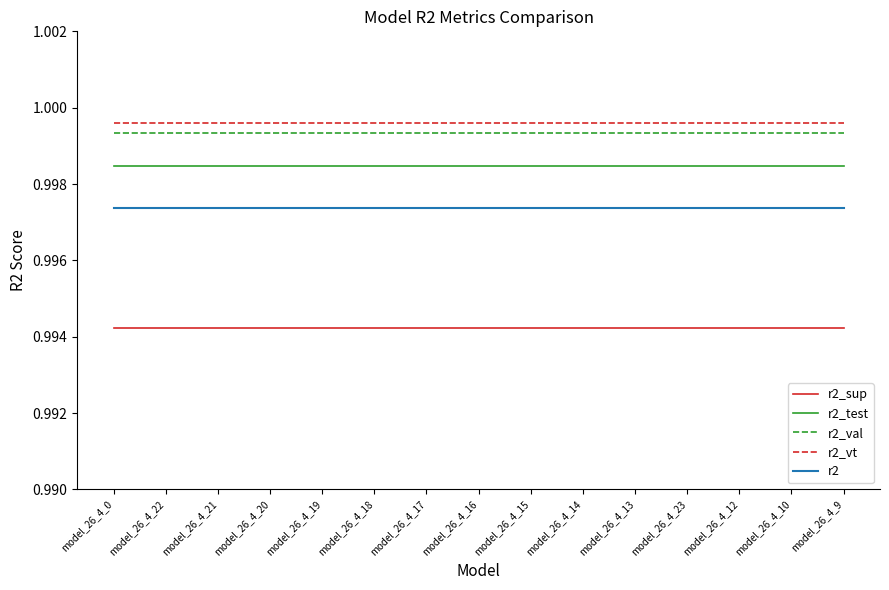

How many lines are shown in the chart?

5